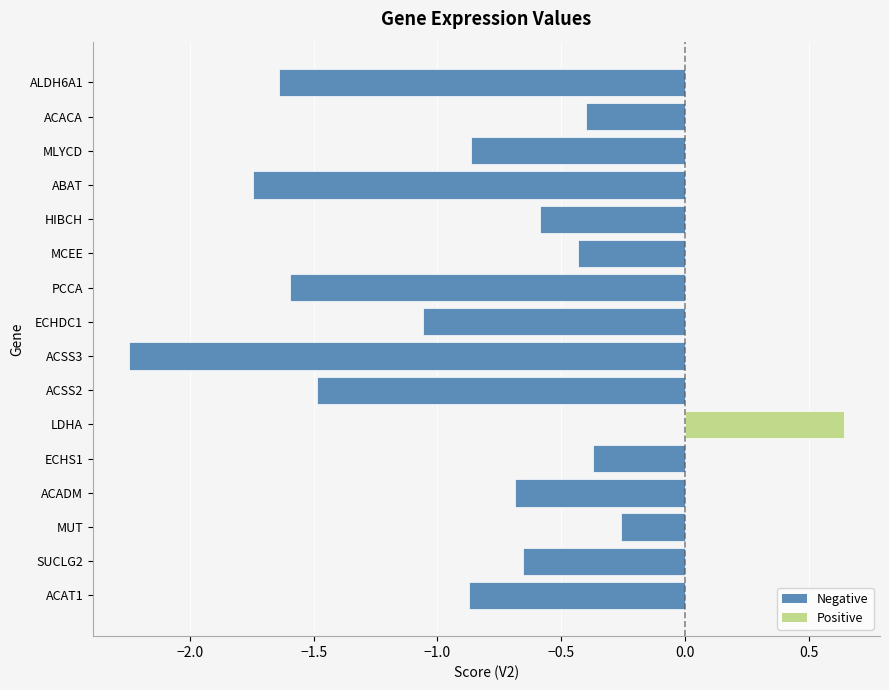

What is the value of the 10th bar from the top?

-1.5